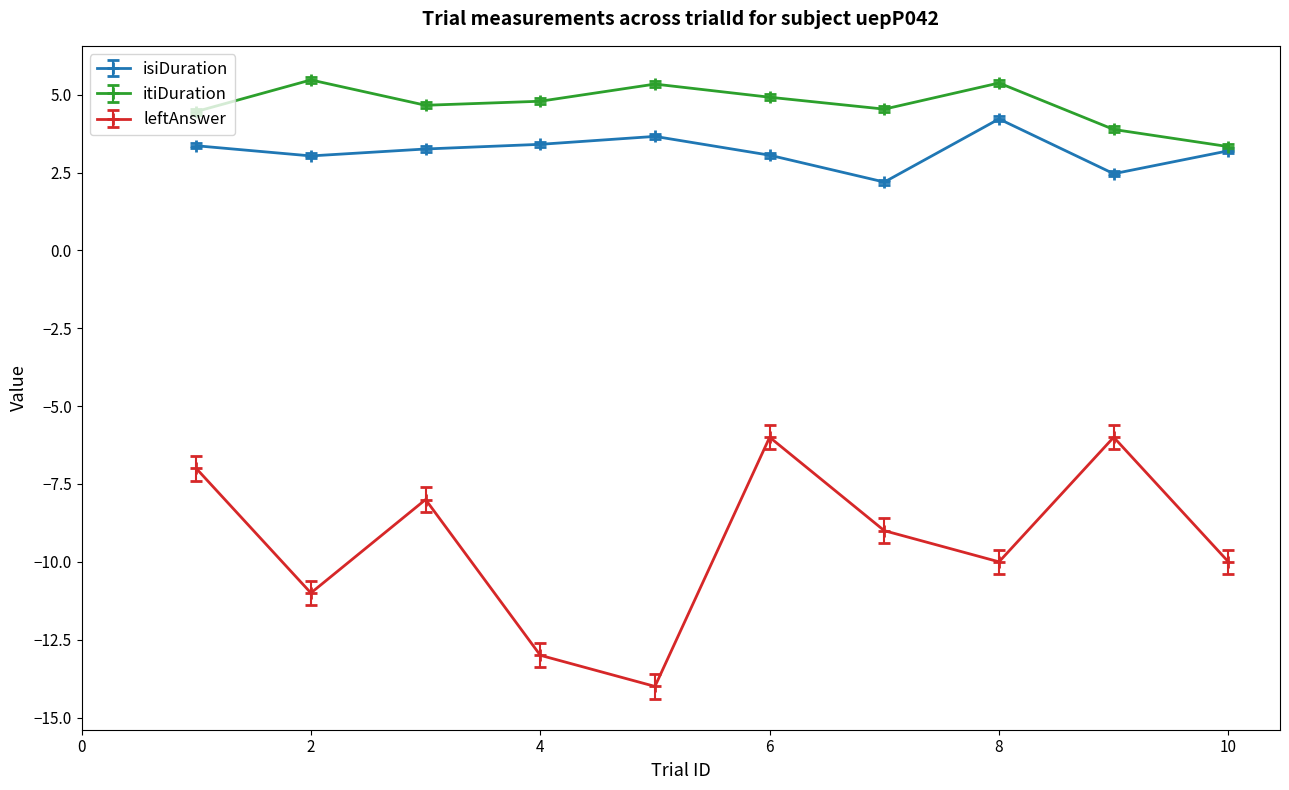

Rank the series by their maximum value, from highest to lowest.

itiDuration, isiDuration, leftAnswer